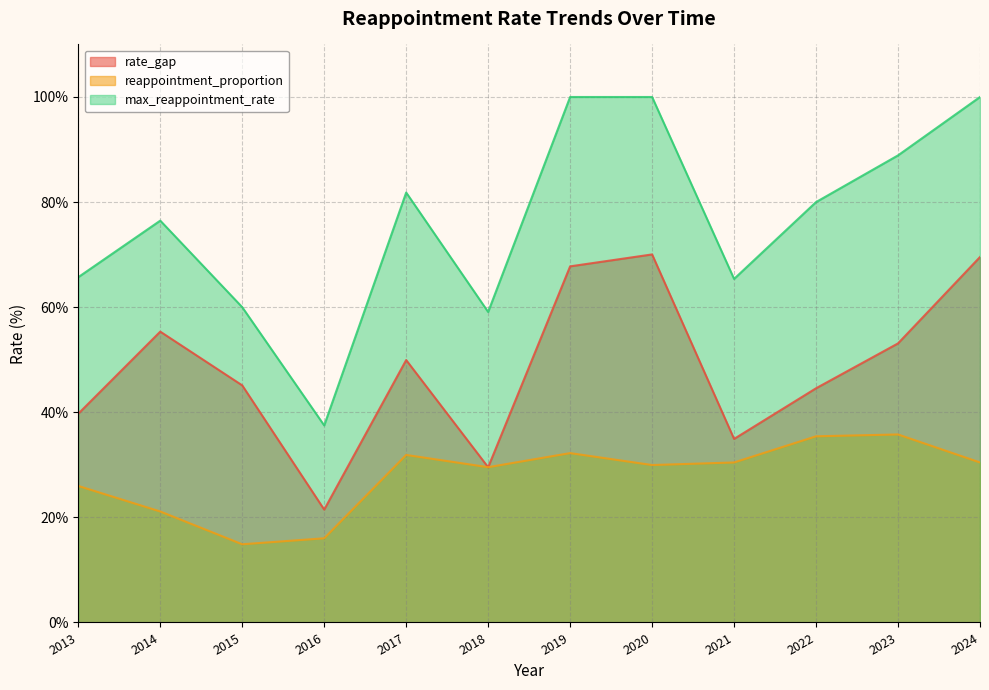

What is the value of the rate_gap point at the 10th from the left?

44.6